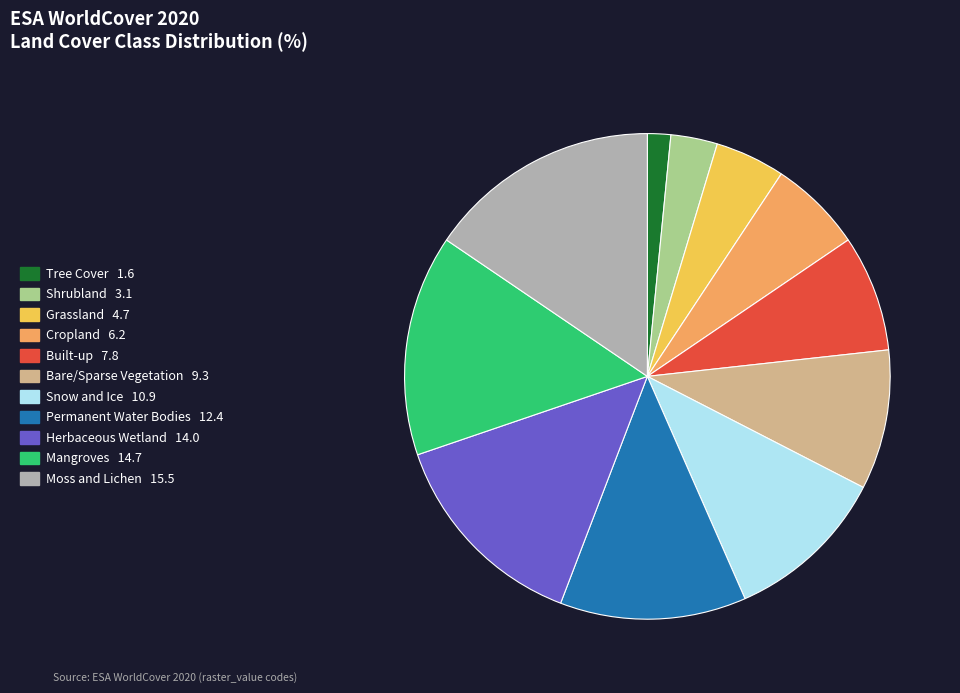

Combined, do Shrubland and Tree Cover account for over 50%?

No